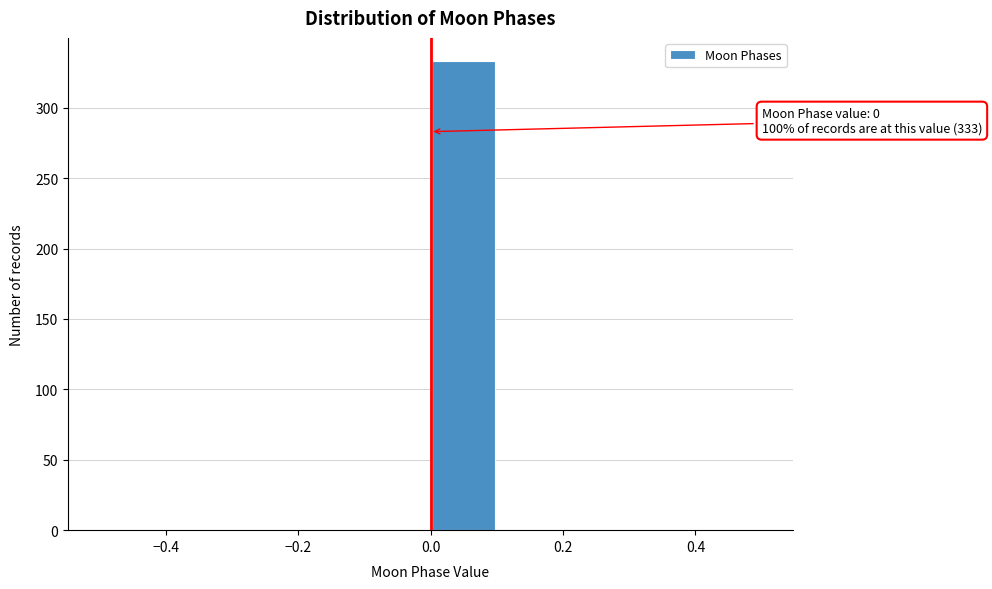

Over which range of the x-axis is the bar tallest?

0.0 to 0.1